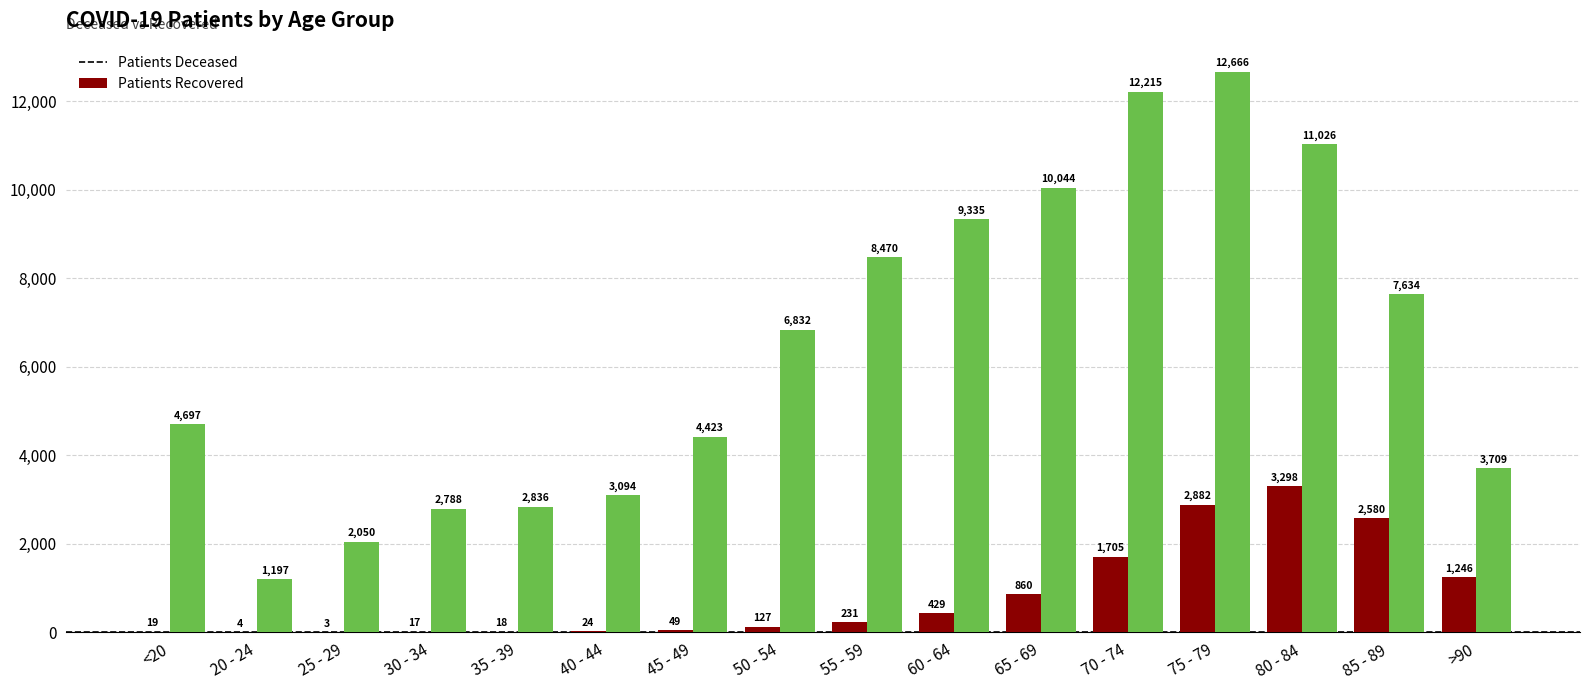

What is the maximum value shown in the chart?

12666